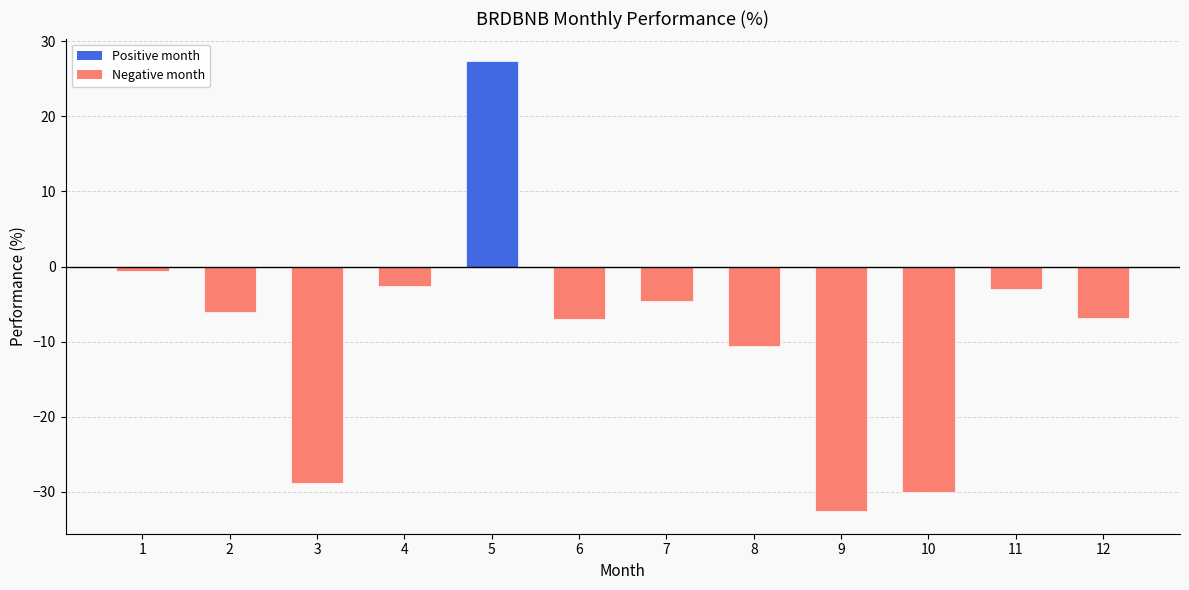

How many negative values are there?

11